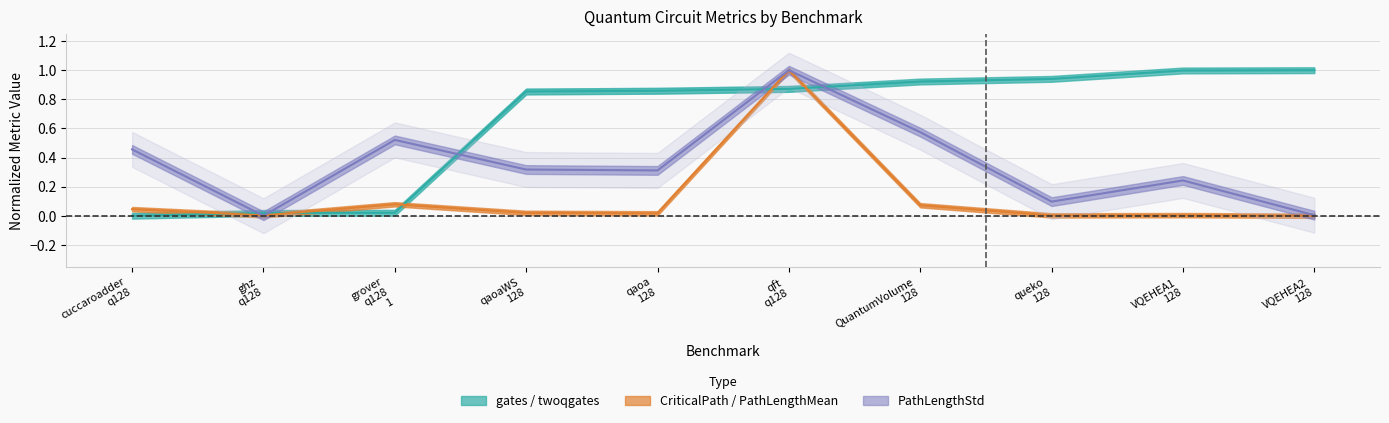

Which series has the widest spread of values?

gates